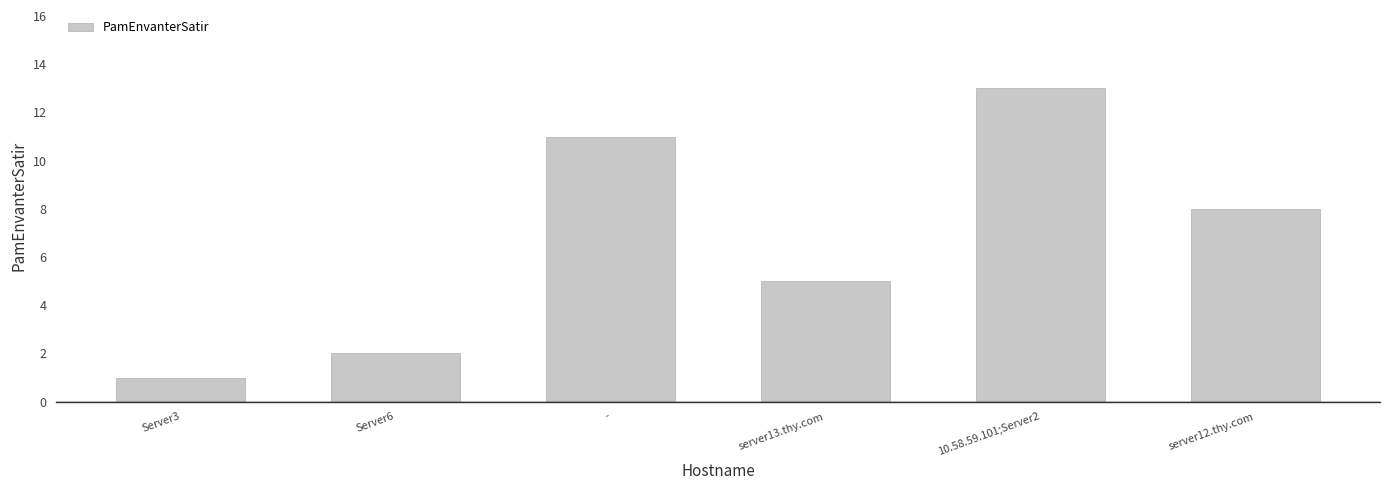

What is the label of the 1st bar from the right?

server12.thy.com